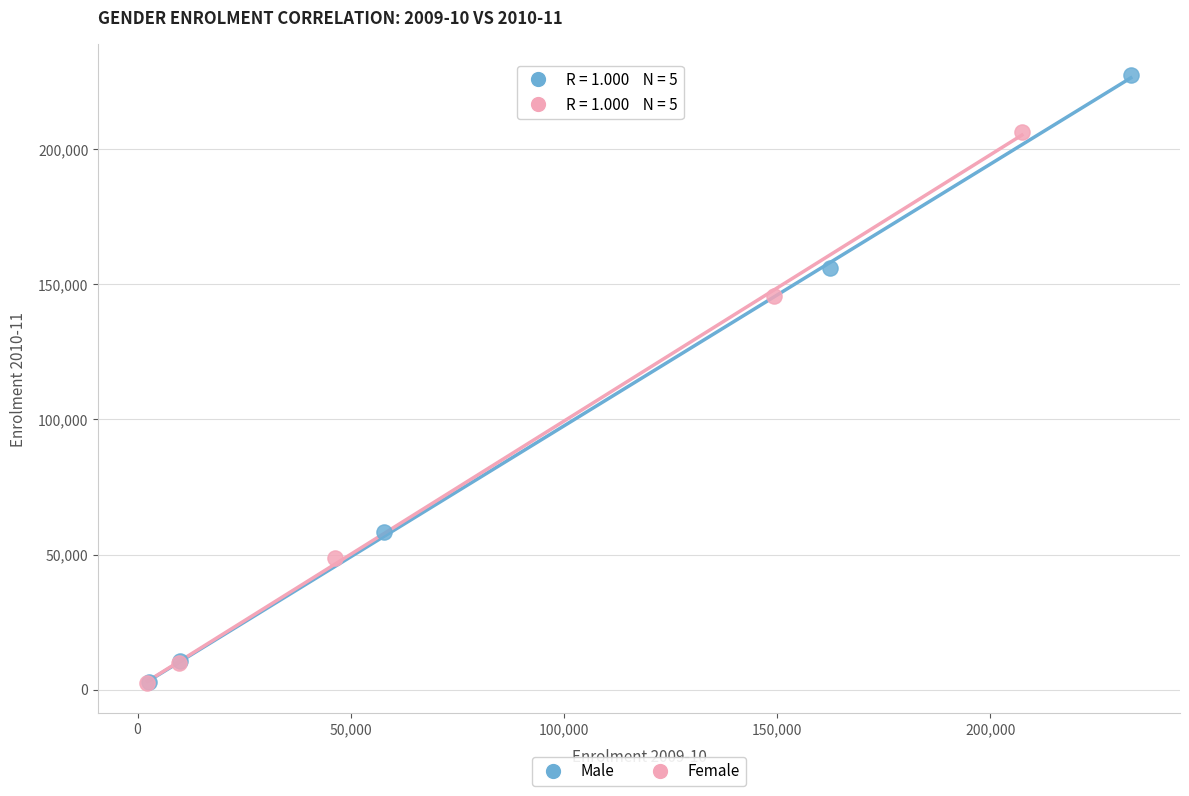

Which series contains the highest Y value?

Male